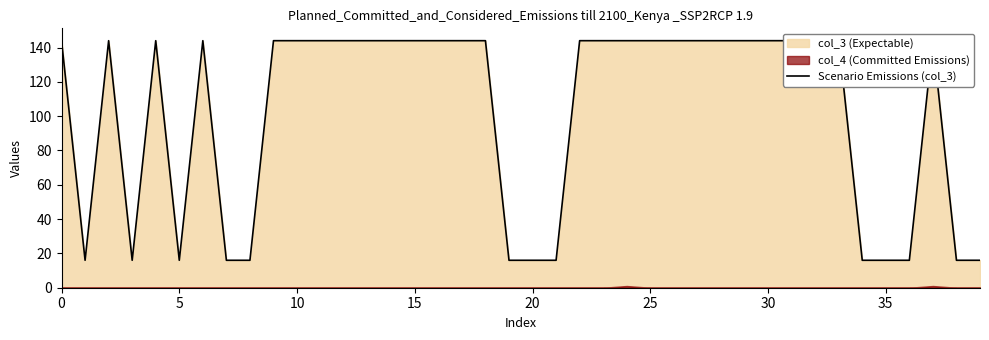

How many points are lower than both their immediate neighbors (excluding endpoints)?

3